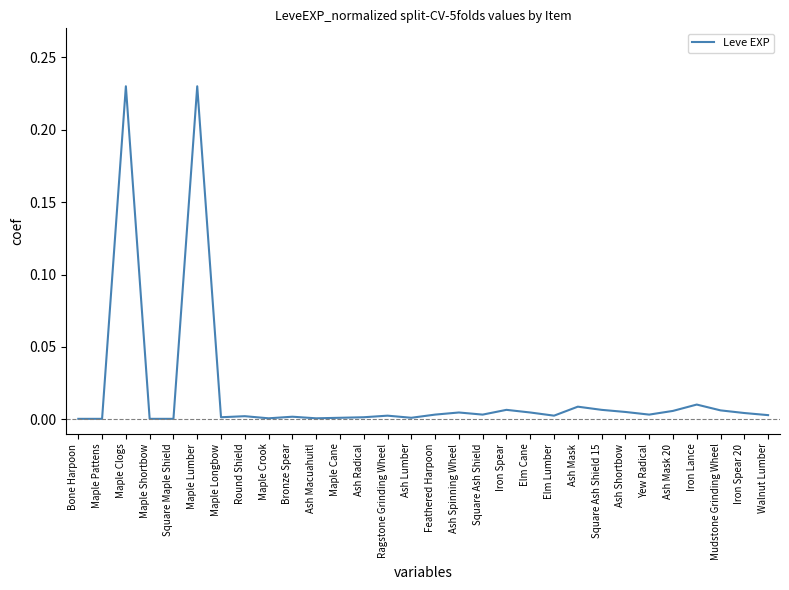

The chart shows a value of 0.0 at Ash Spinning Wheel. True or false?

True